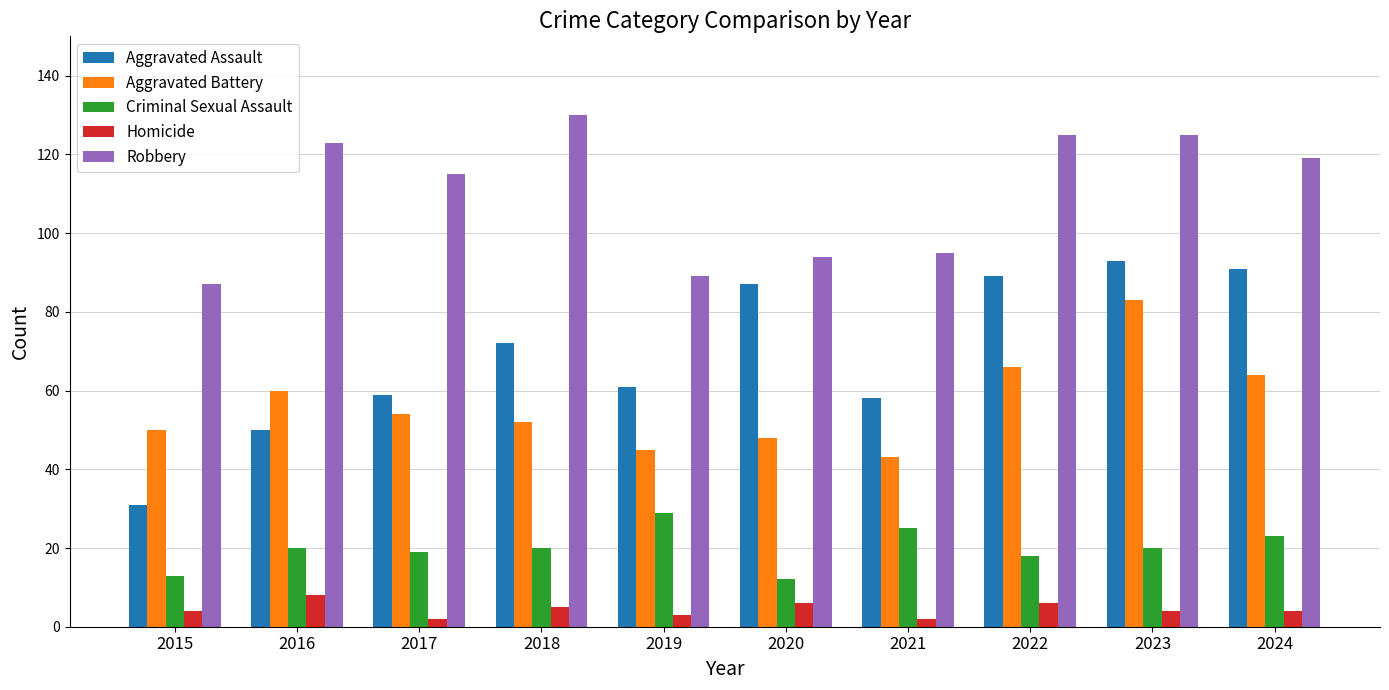

The Aggravated Assault series shows 93 at 2023. True or false?

True